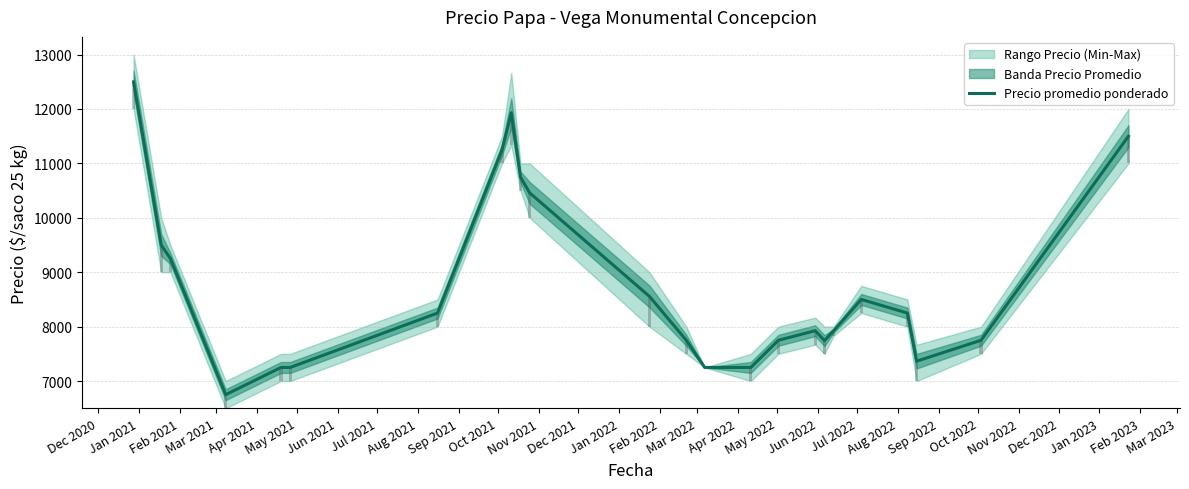

Does the chart contain stacked bars?

No